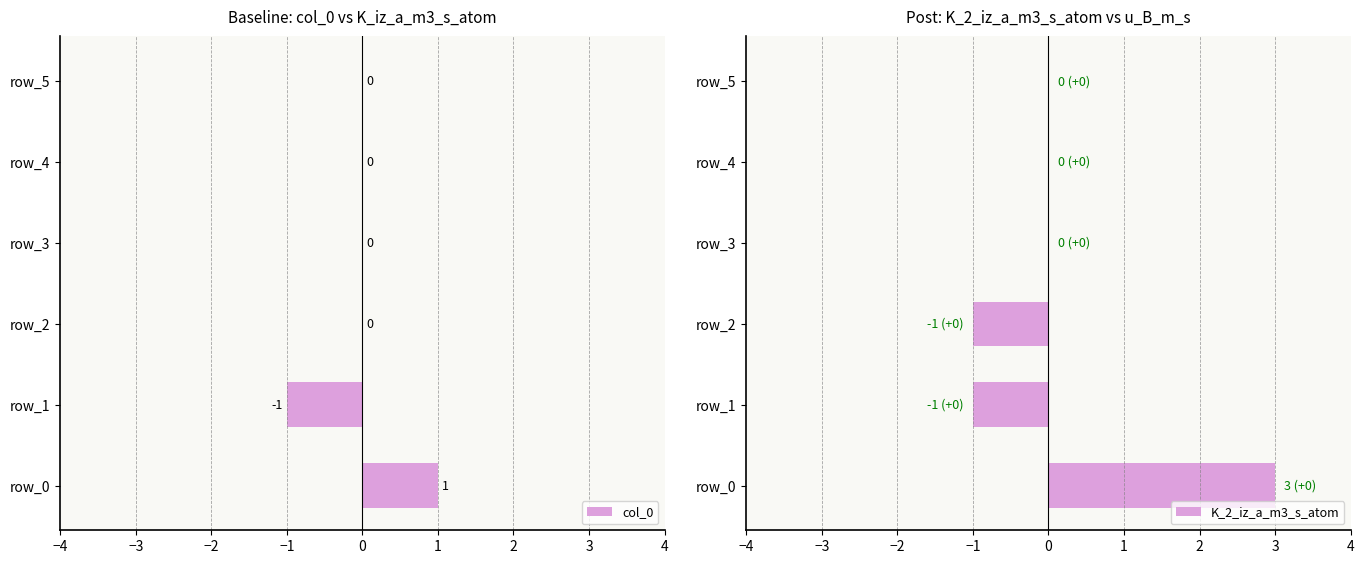

At which label does col_0 reach its peak?

row_0